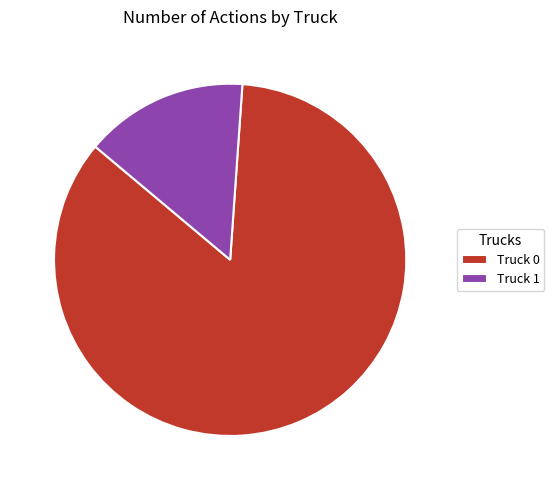

What percentage is the Truck 1 slice, to the nearest percent?

15%